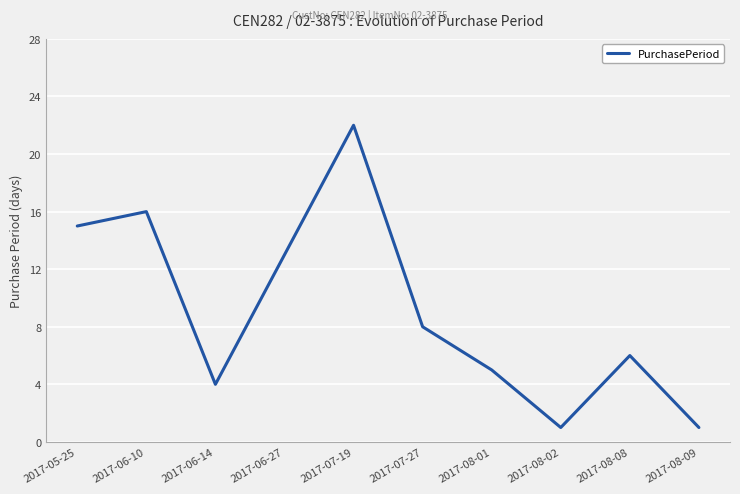

At which label is the value closest to 11?

2017-06-27